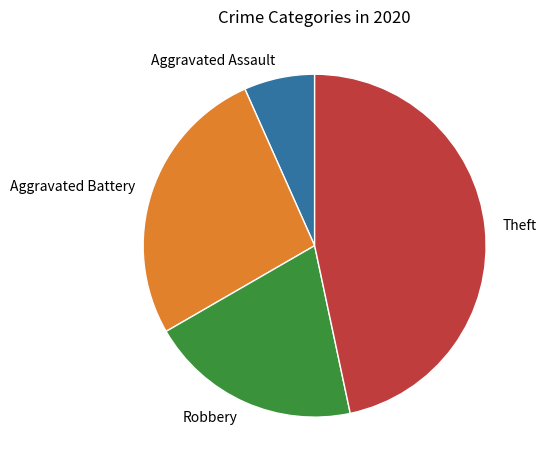

Does Aggravated Assault account for over 50% of the chart?

No